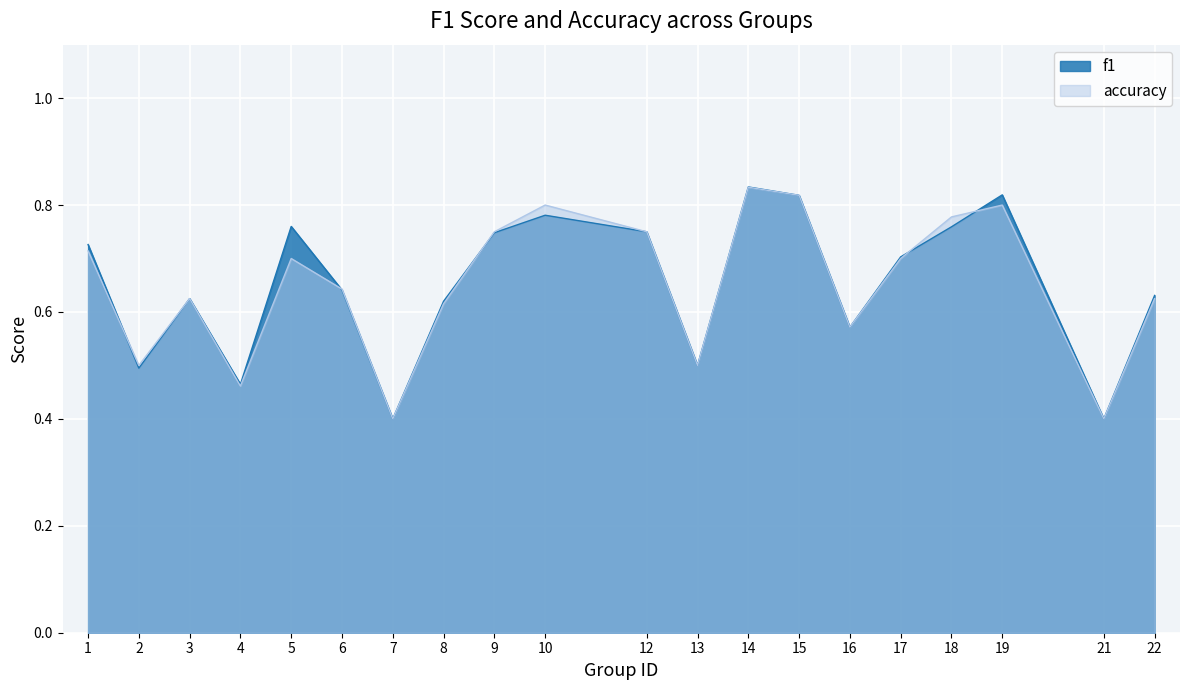

Between which two adjacent categories do f1 and accuracy first intersect?

1 and 2